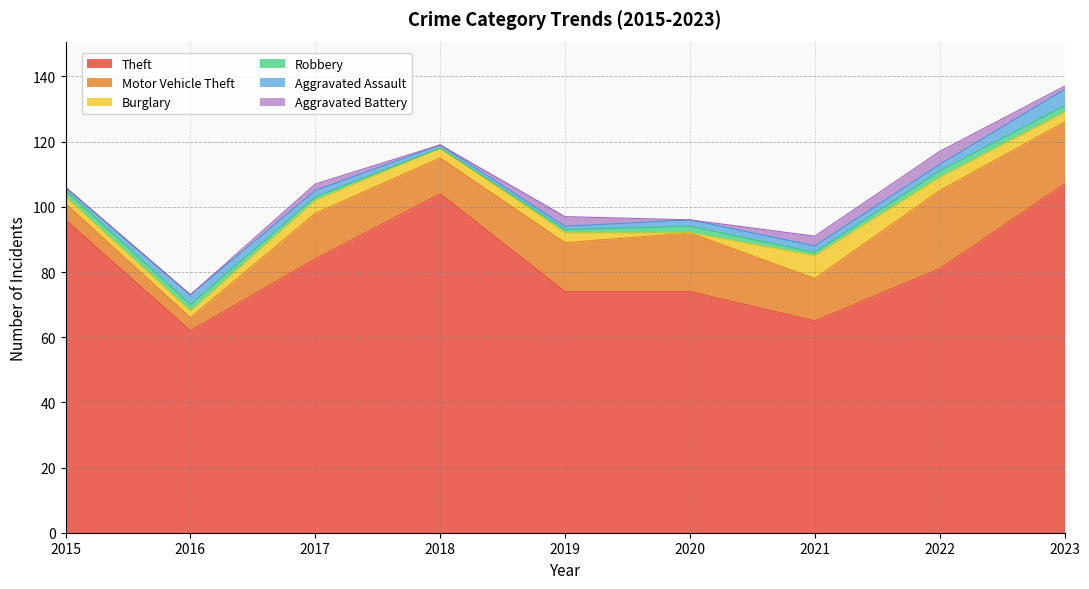

How many positive values does the Aggravated Battery series have?

5